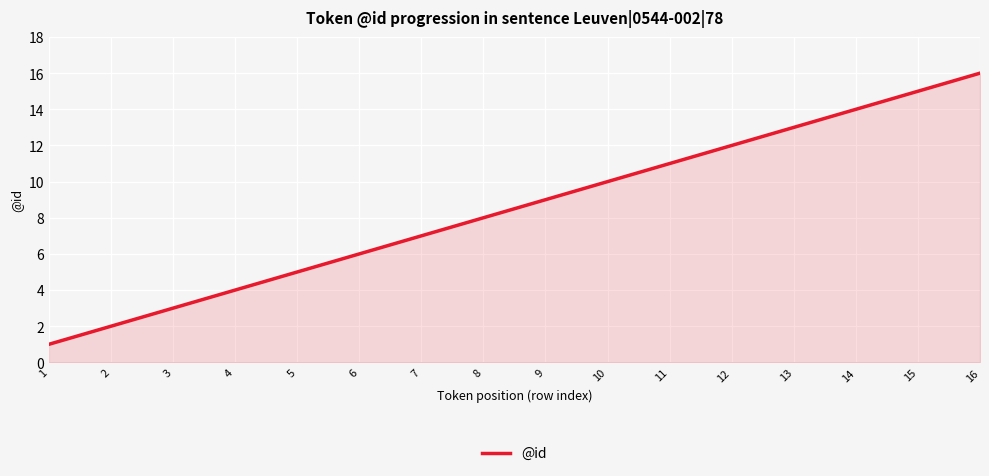

What is the difference between the maximum and minimum values?

15